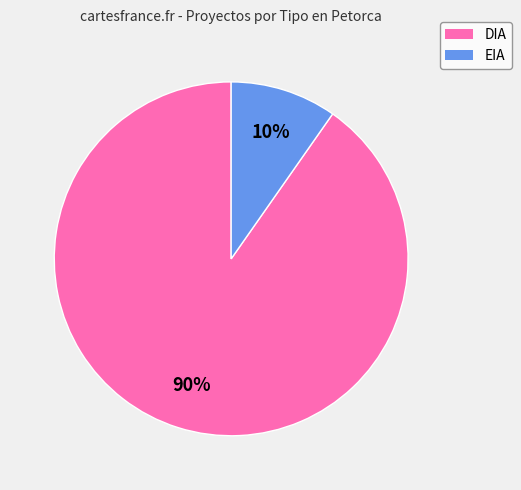

Which slice represents more than half of the pie?

DIA